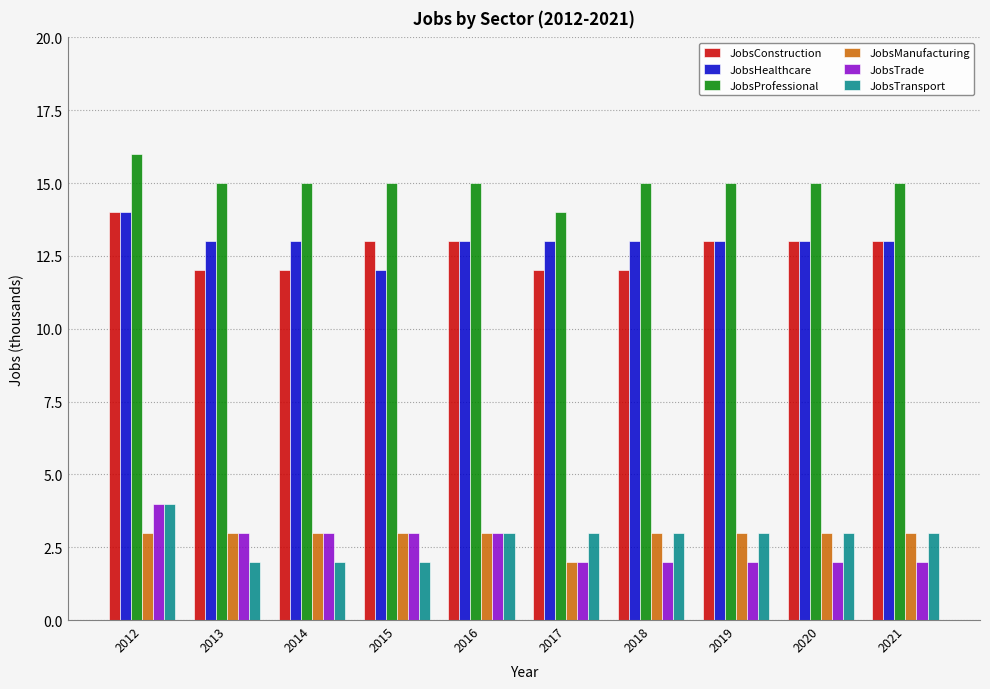

What is the value of the JobsHealthcare bar at the 10th from the left?

13